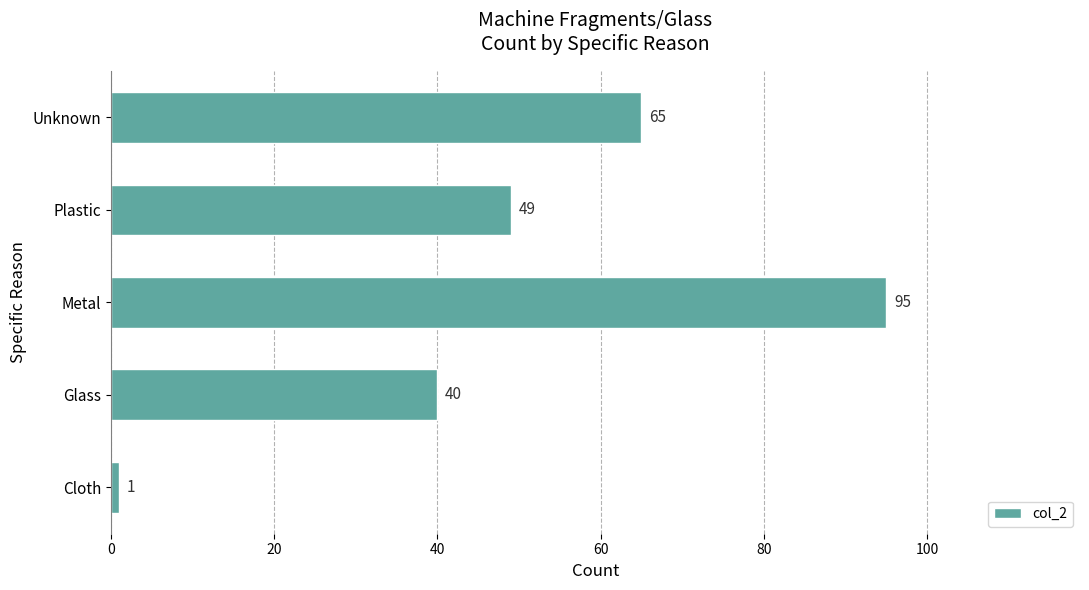

Count the number of categories in the chart.

5